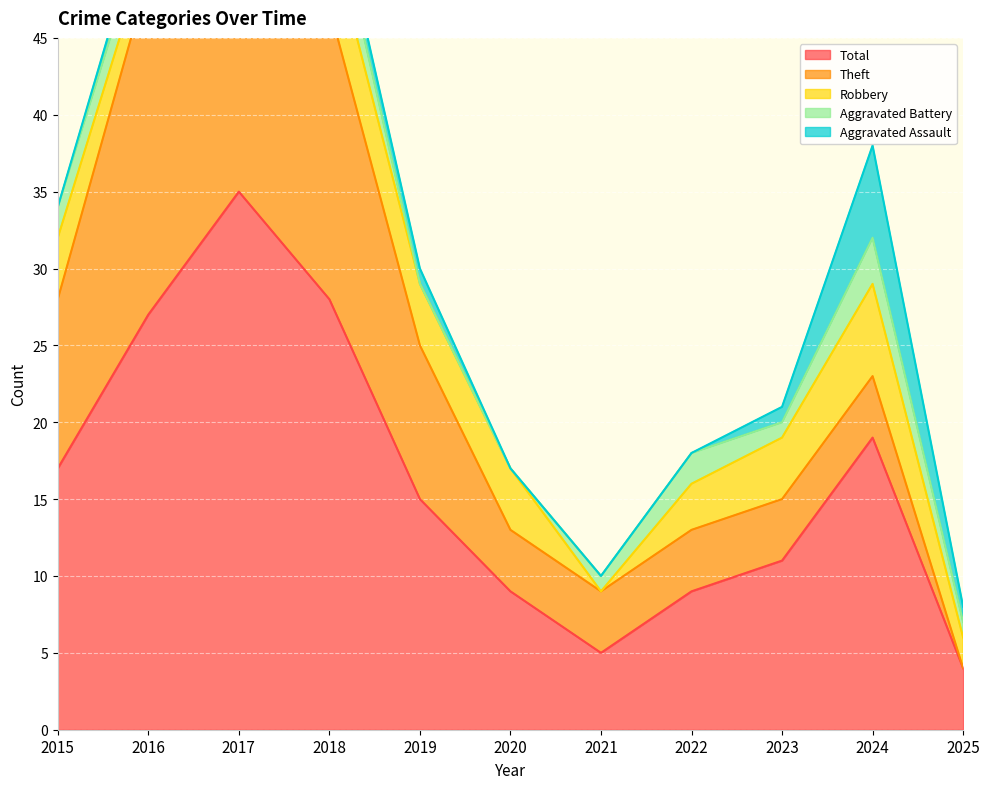

How many values in the Aggravated Assault series exceed 1?

1